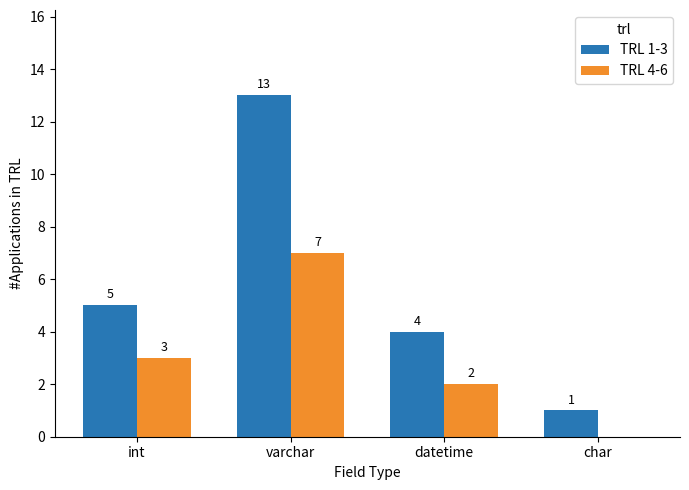

How many groups of bars are there?

4